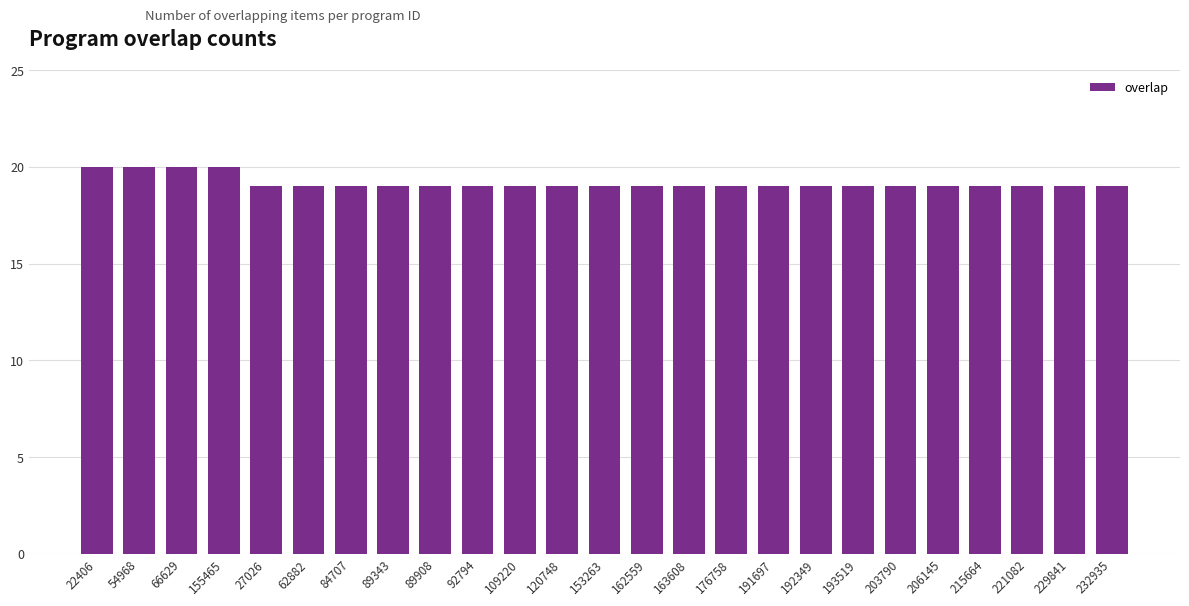

What is the maximum value shown in the chart?

20